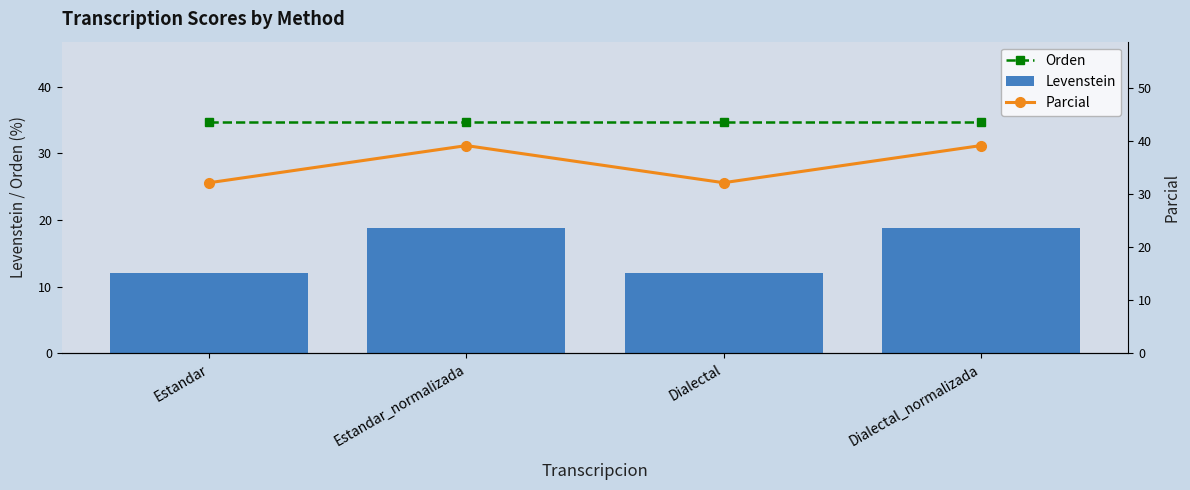

What are all the series names shown in the legend?

Orden, Levenstein, Parcial